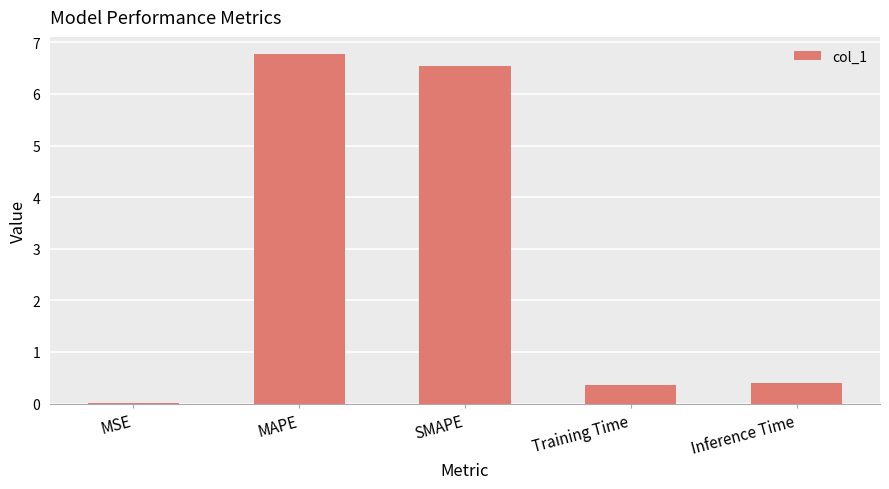

Are the bars horizontal?

No